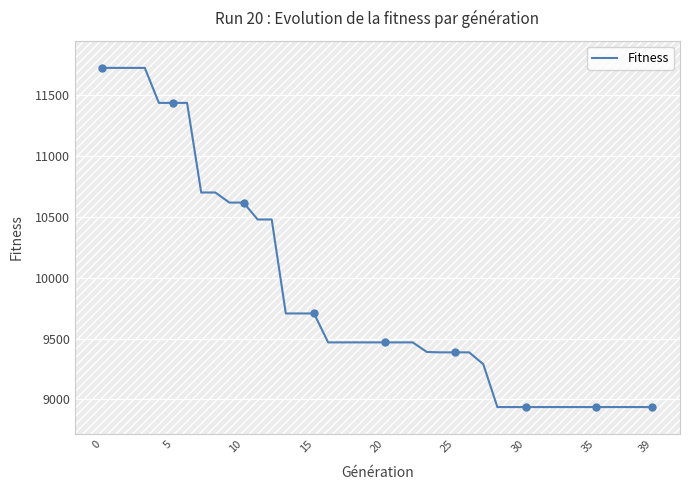

True or false: the data shows 8937 at 34.

True